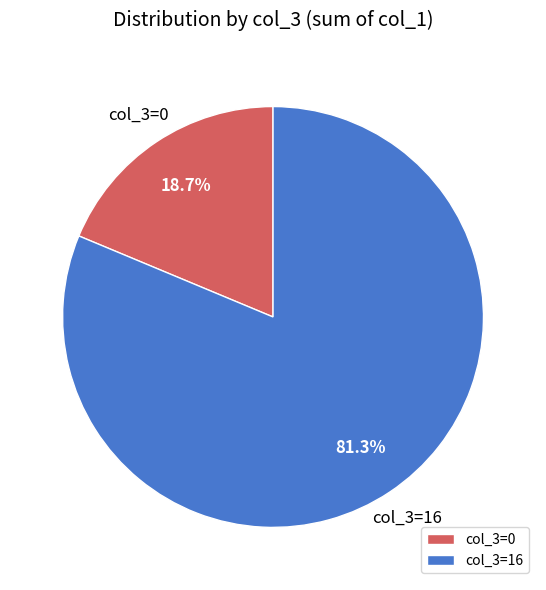

The col_3=0 slice represents 37% of the pie. True or false?

False